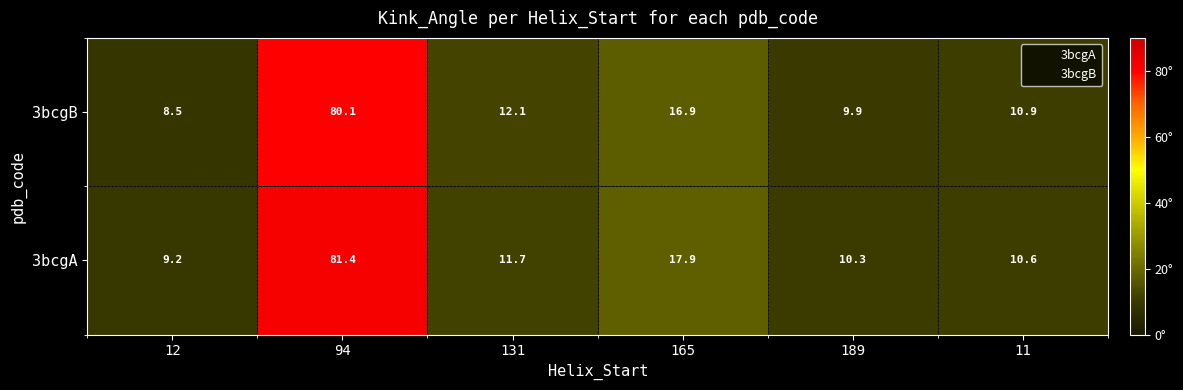

What is the maximum value shown in the chart?

81.4